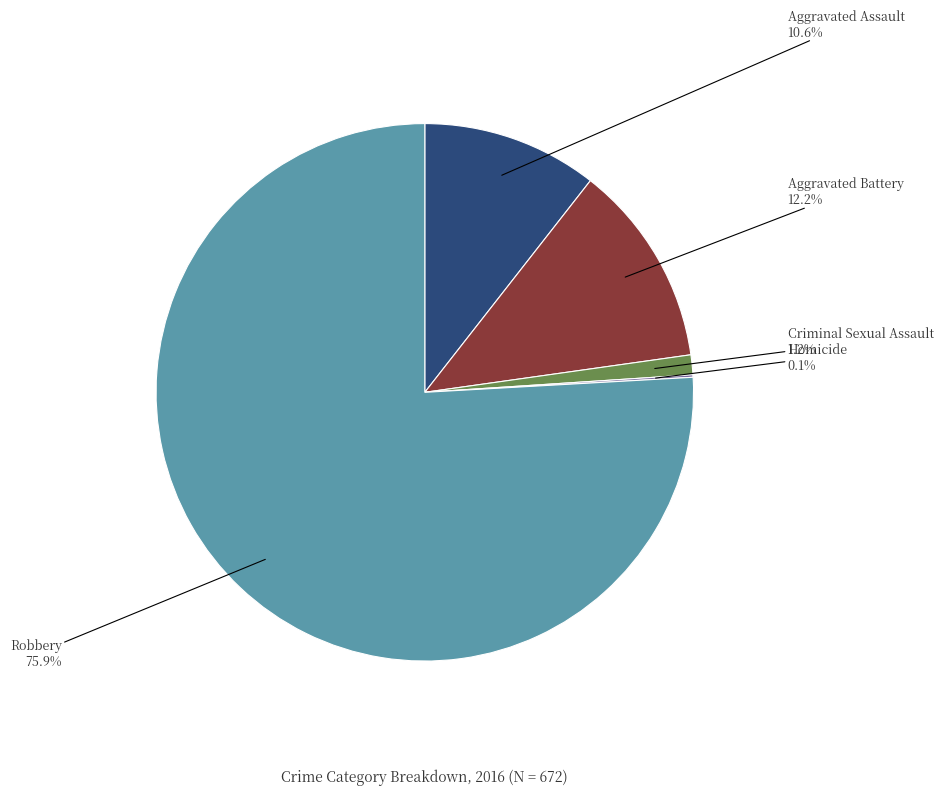

Is there any slice that represents more than half of the pie?

Yes